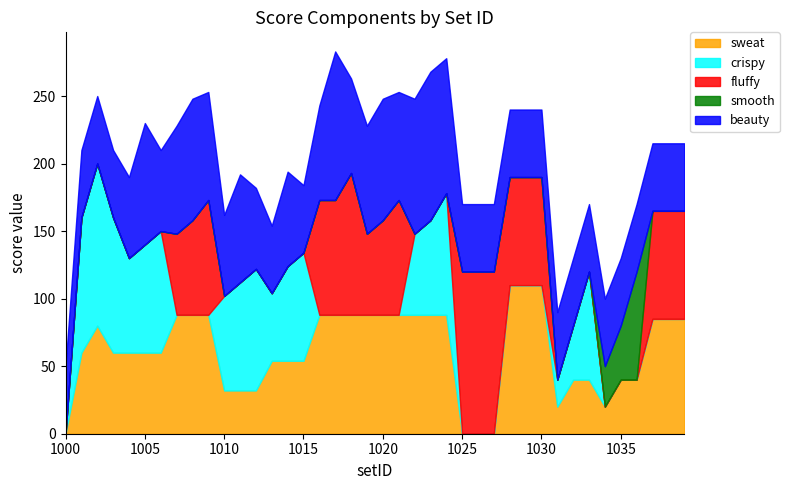

In fluffy, how many points are lower than both neighbors (excluding endpoints)?

1